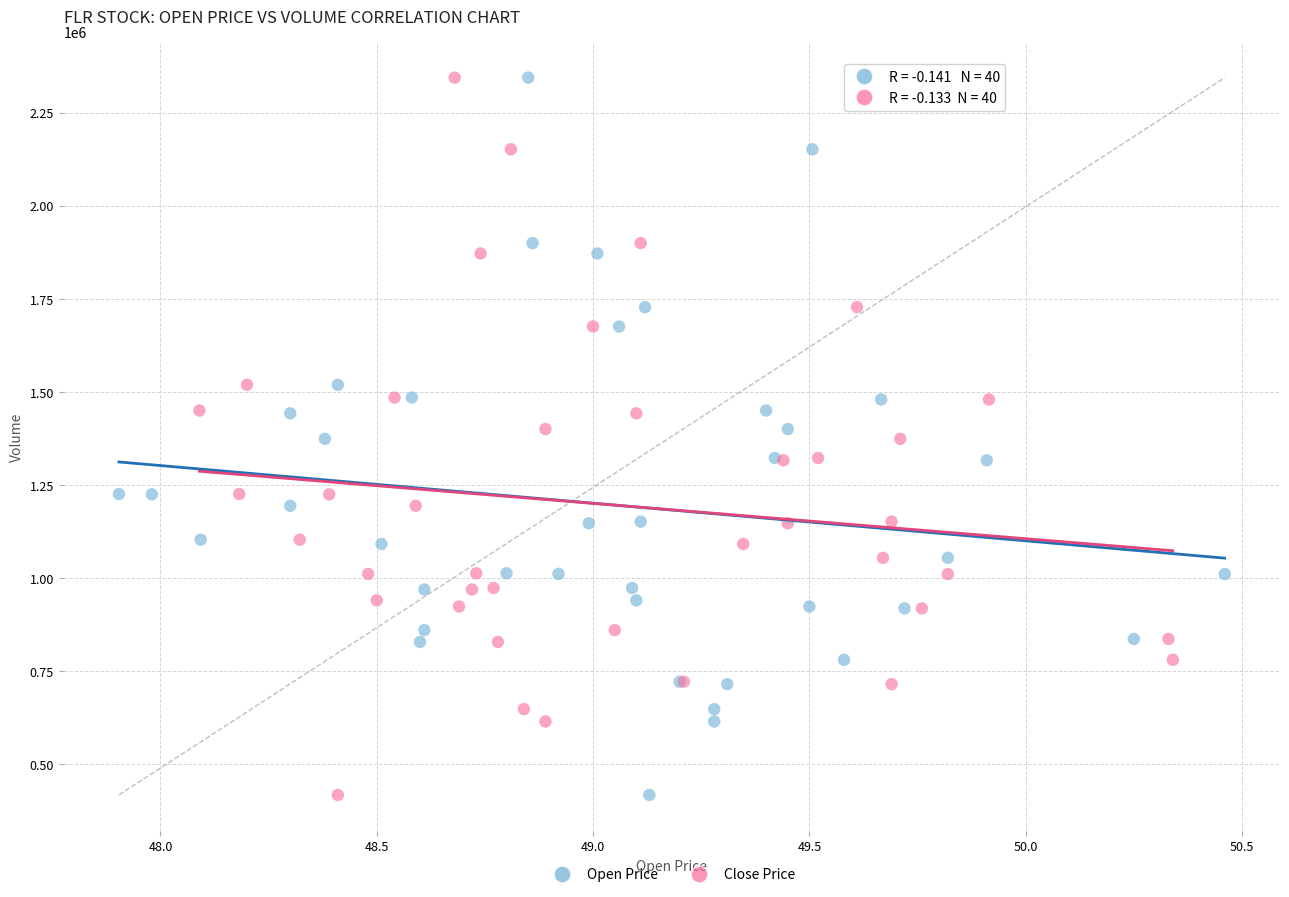

What are all the series names shown in the legend?

Open Price, Close Price